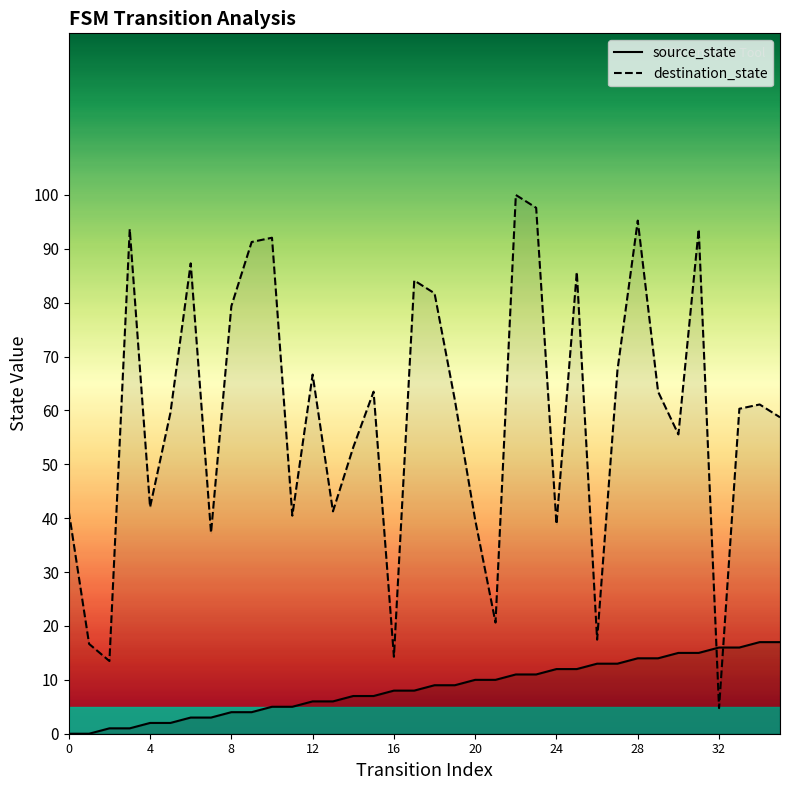

What is the approximate value of source_state at 32?

16.0